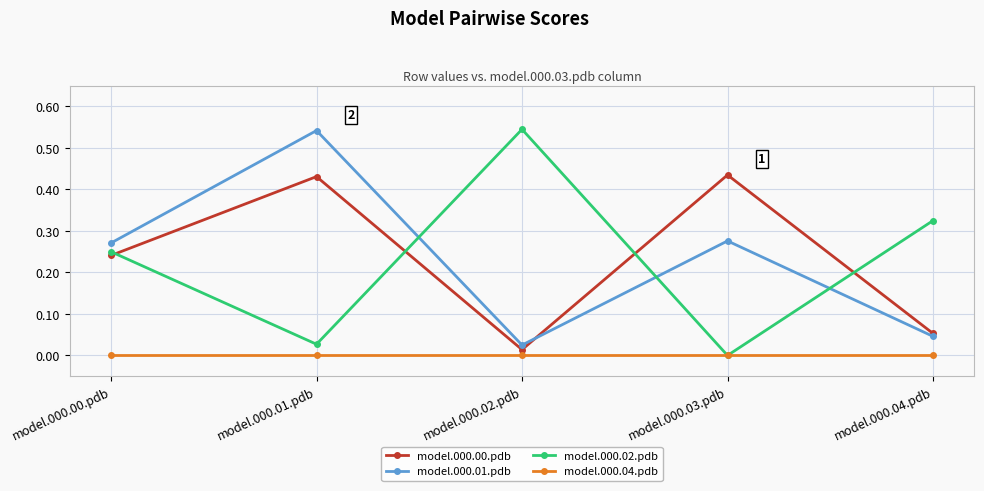

At which category is the sum across all series the highest?

model.000.01.pdb